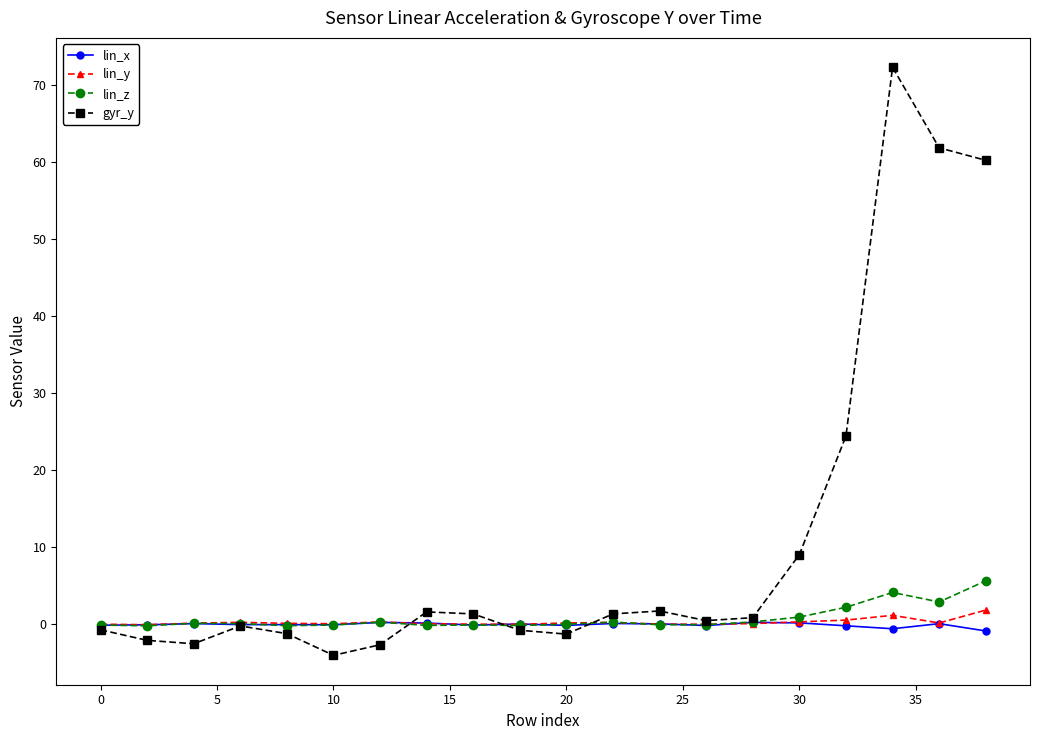

Which series has the widest spread of values?

gyr_y